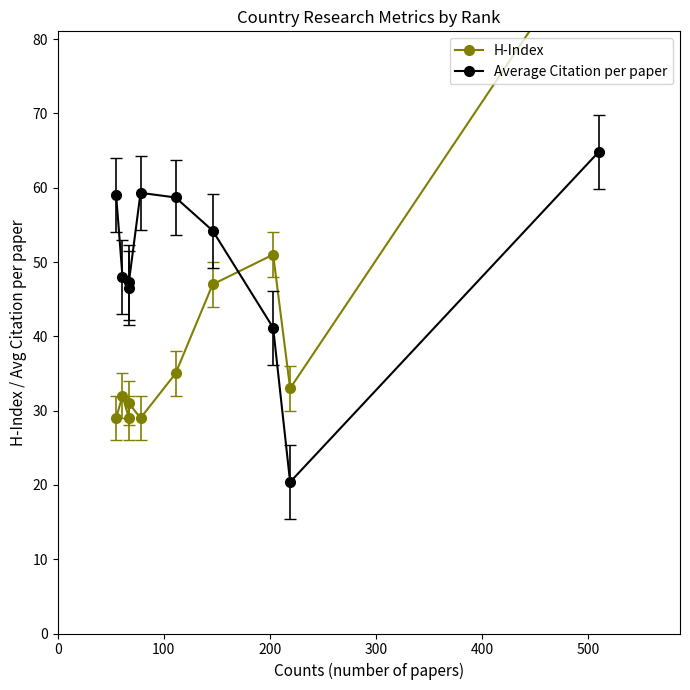

How many series are shown in this chart?

2